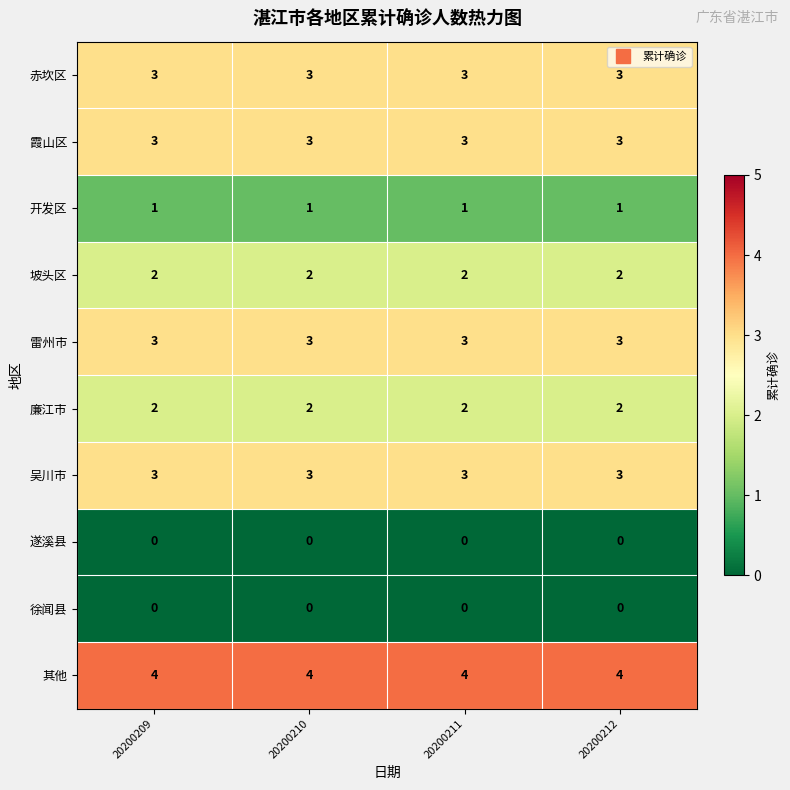

At how many categories does at least one series exceed 1?

4